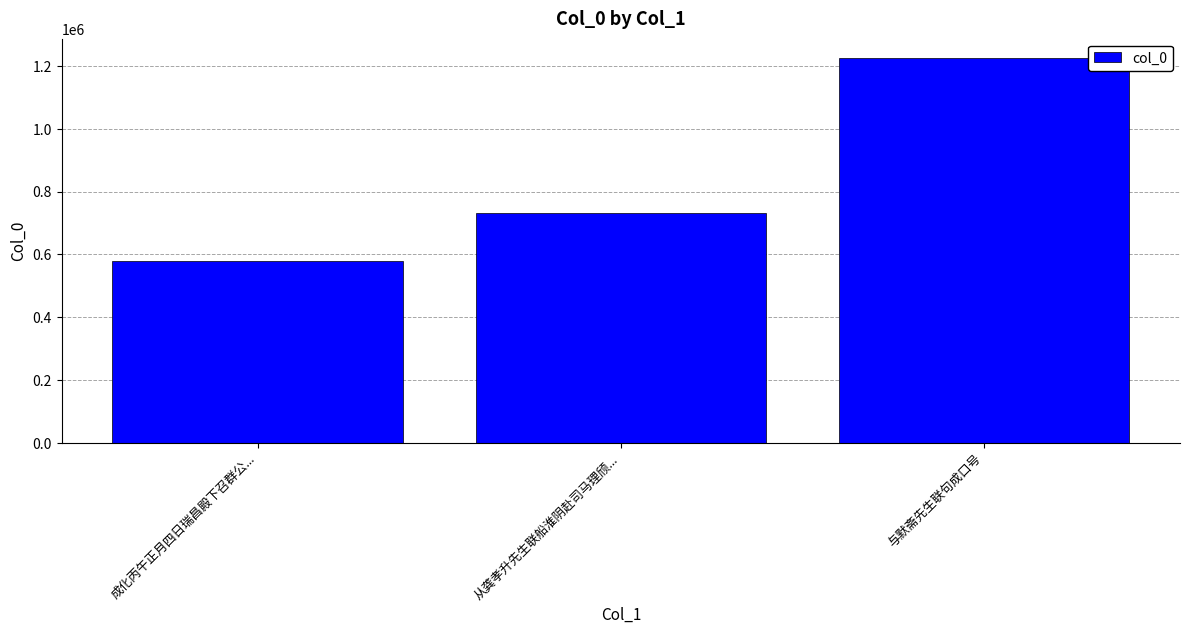

True or false: the data shows 580200 at 成化丙午正月四日瑞昌殿下召群公....

True